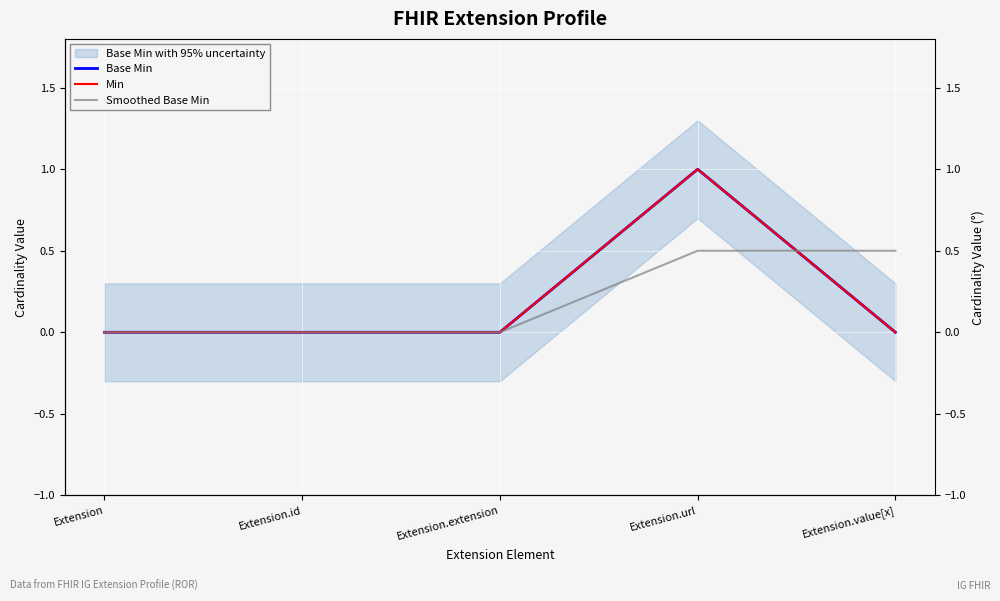

Which has a higher value, Extension.value[x] or Extension.extension?

Extension.value[x]